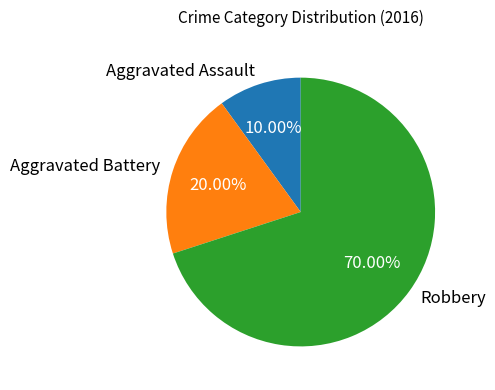

To the nearest percent, what is the combined percentage of Aggravated Battery and Robbery?

90%